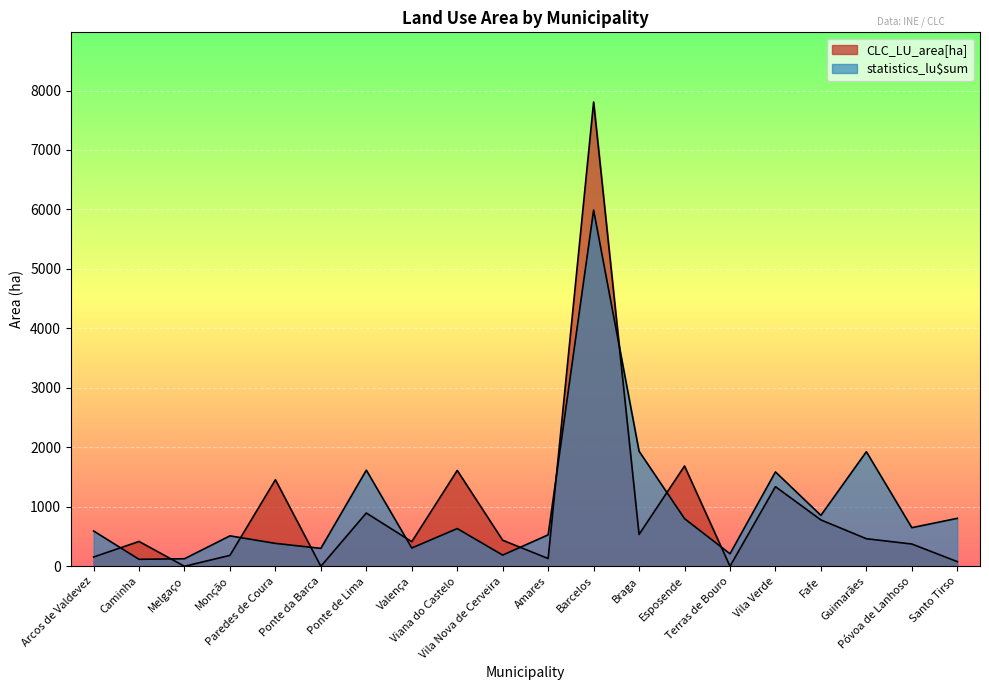

After their last crossing, which series has the higher values: CLC_LU_area[ha] or statistics_lu$sum?

statistics_lu$sum